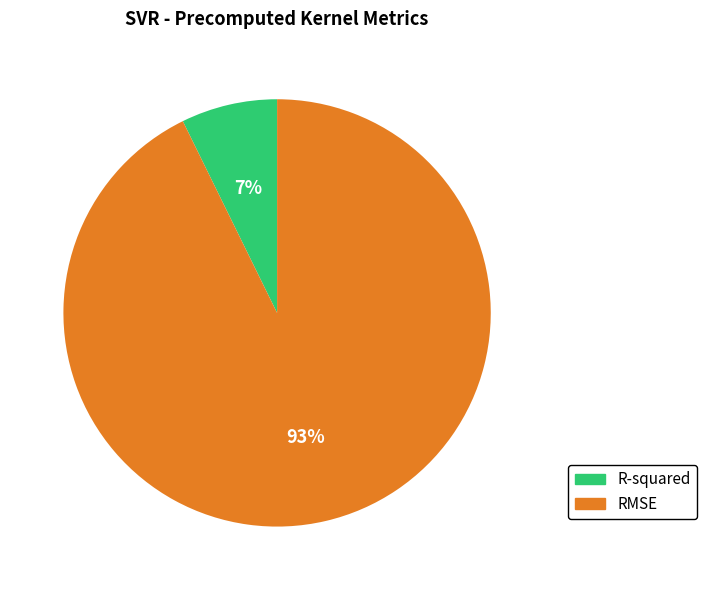

Rank the categories by value from lowest to highest.

R-squared, RMSE